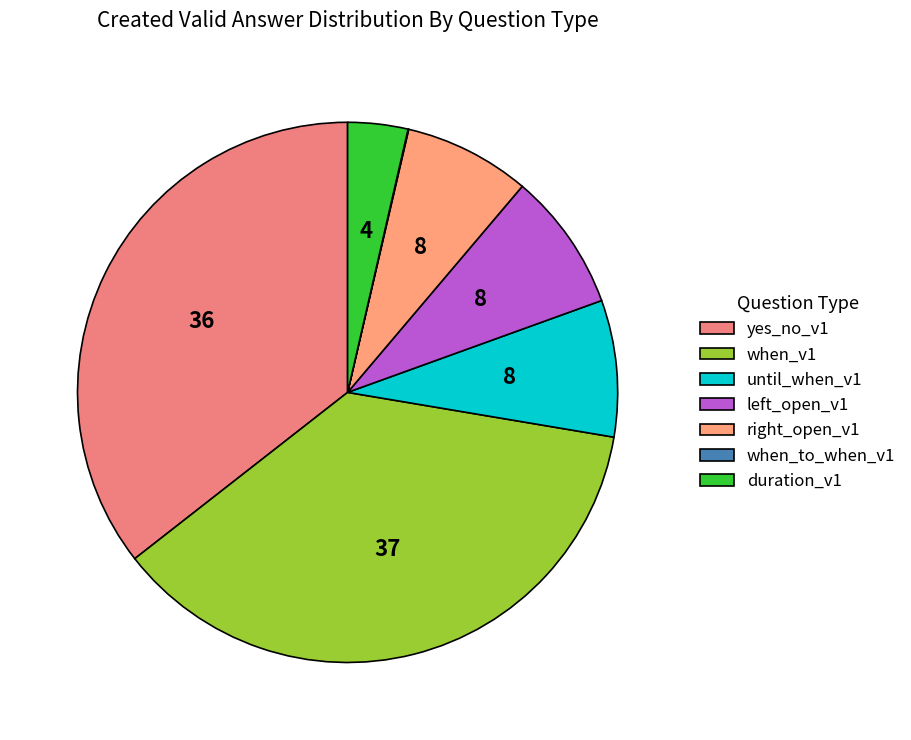

How many slices are in this pie chart?

7